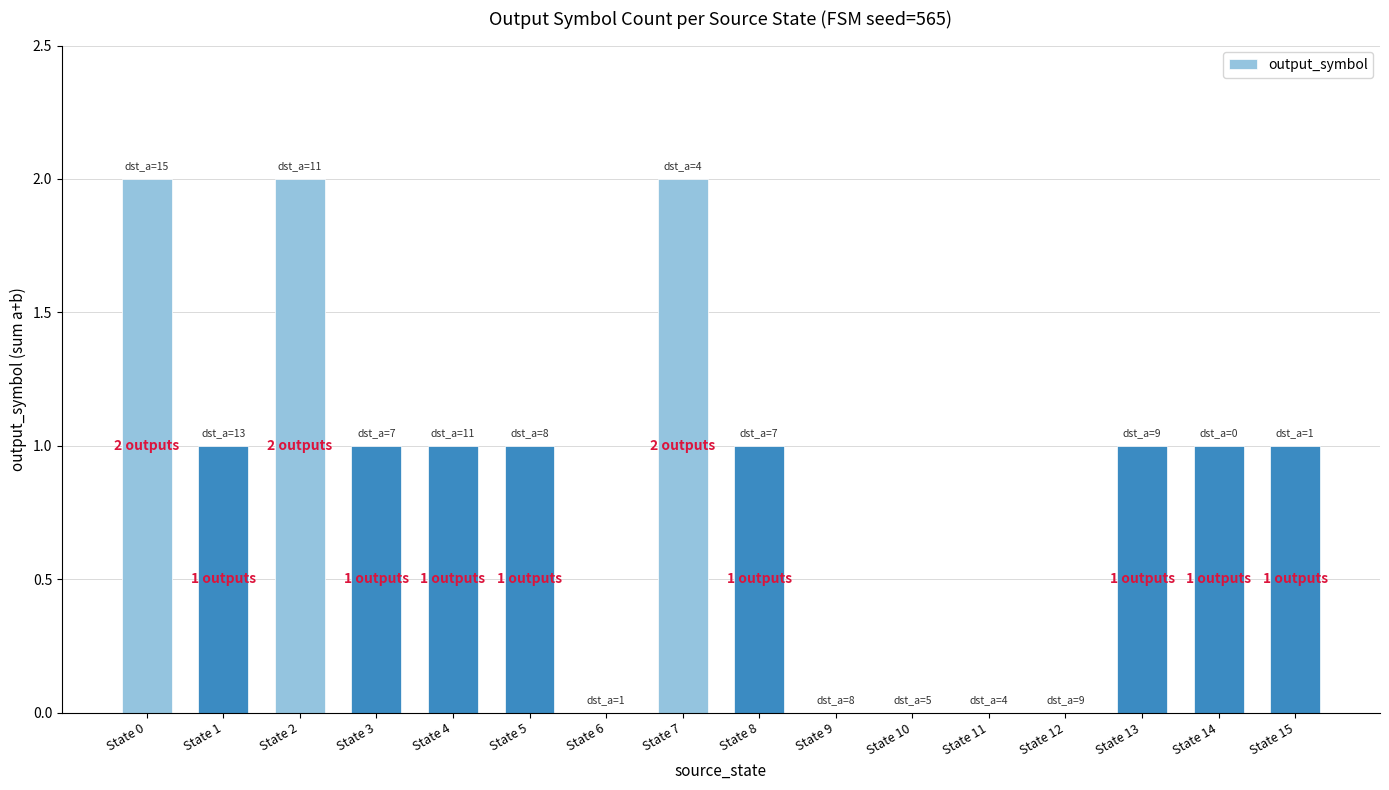

True or false: the data shows 3 at State 0.

False